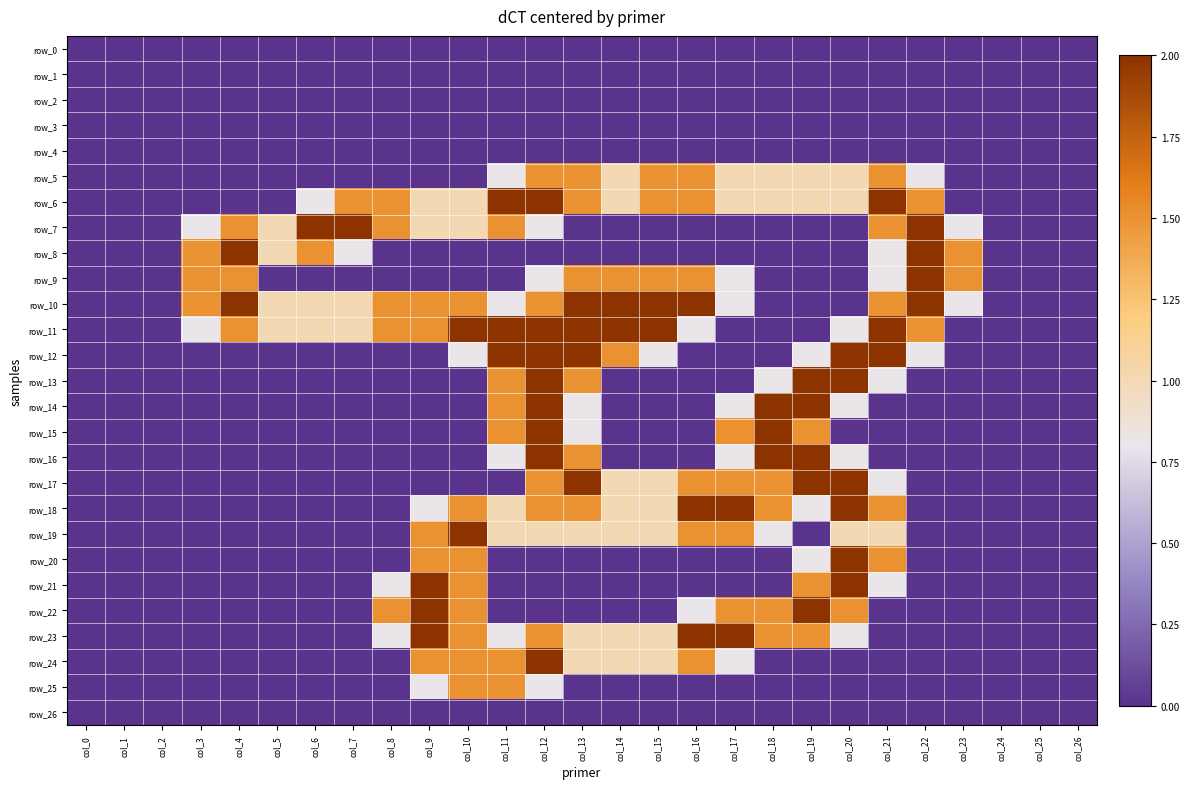

The row_22 series shows 0.0 at col_5. True or false?

True